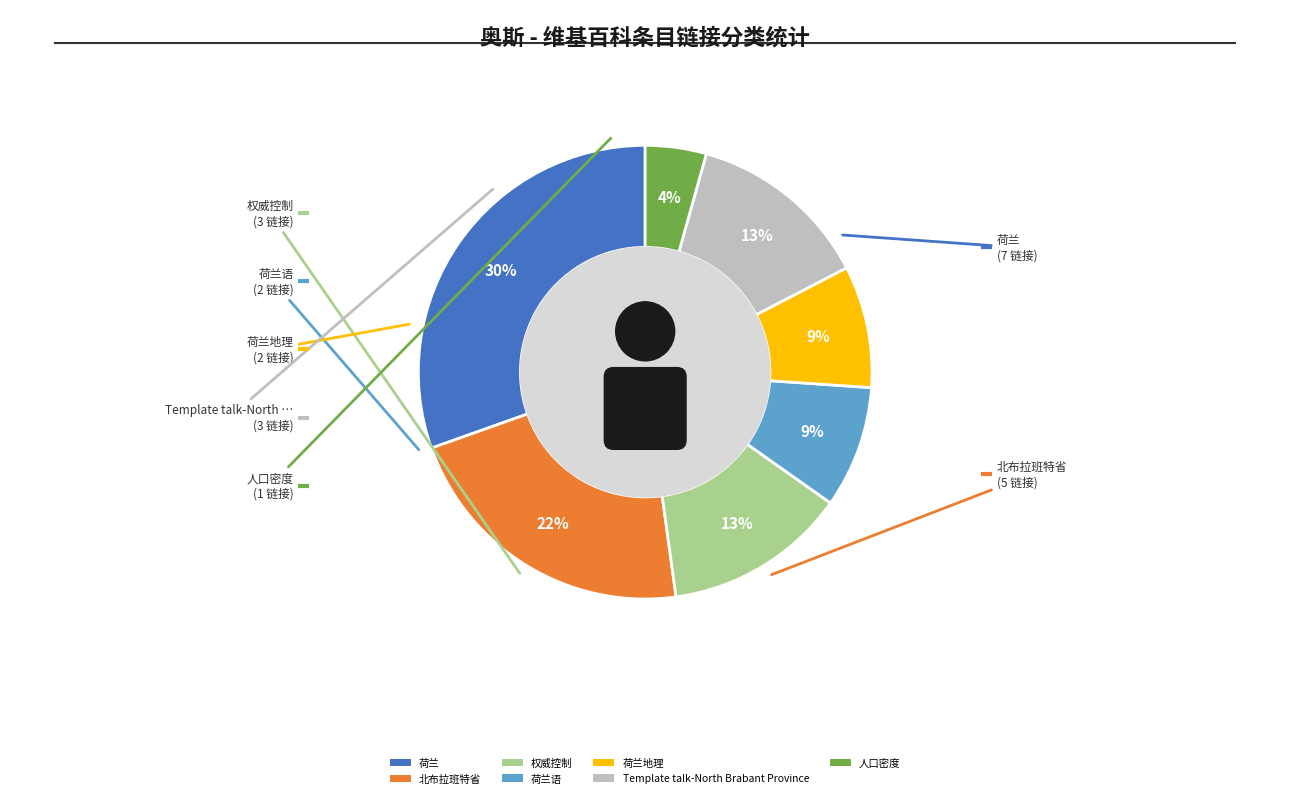

Rank the categories by value from lowest to highest.

人口密度, 荷兰语, 荷兰地理, 权威控制, Template talk-North Brabant Province, 北布拉班特省, 荷兰